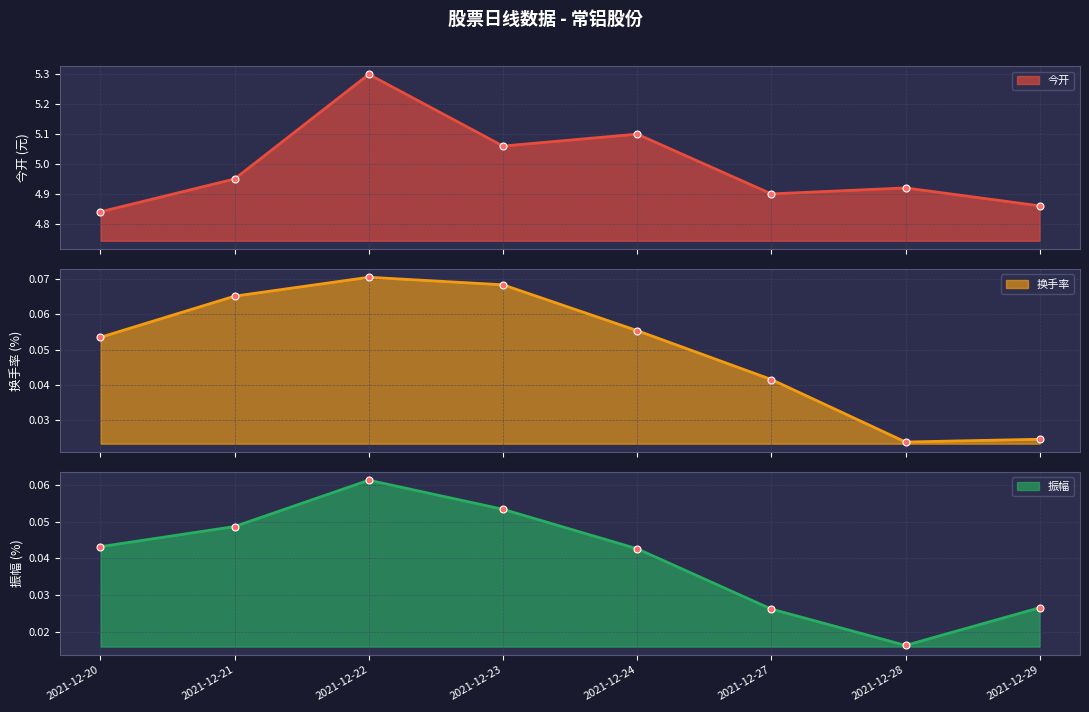

Which series has the largest total across all categories?

今开